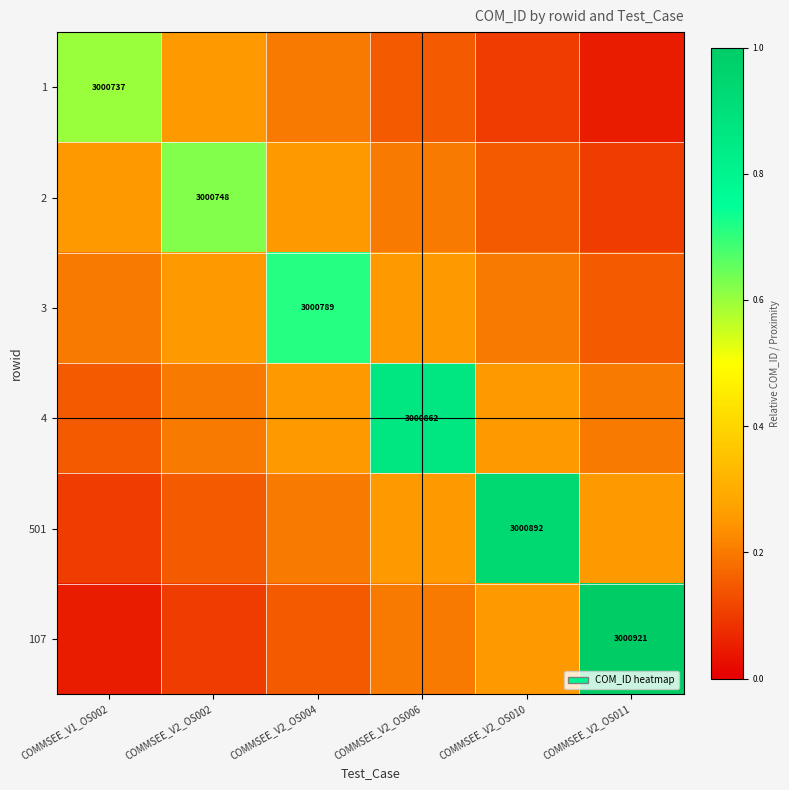

What is the spread (max minus min) of values at COMMSEE_V2_OS002?

0.5